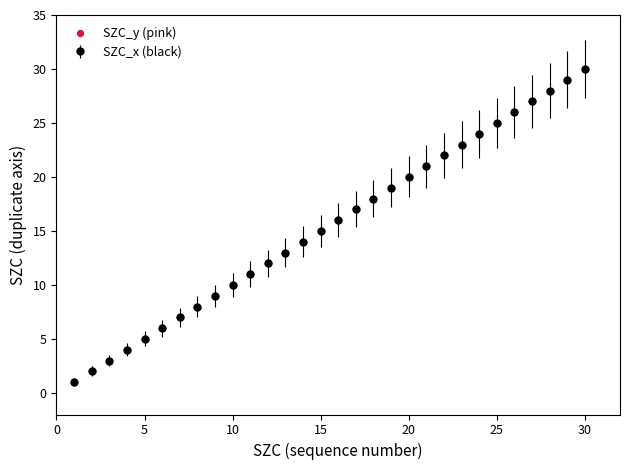

What is the average value?

16